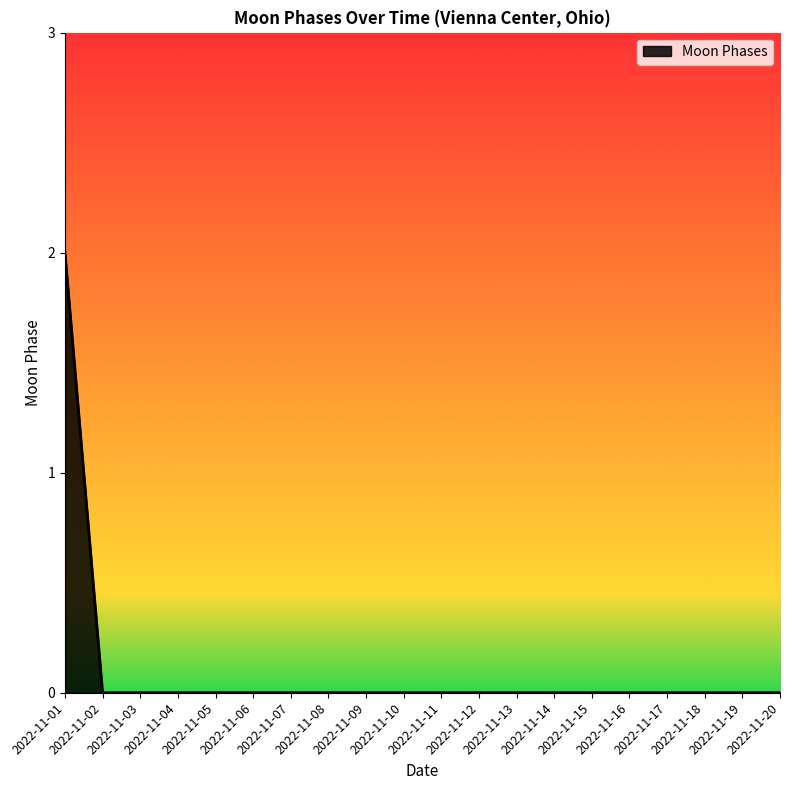

Does the chart display data point markers on the line(s)?

No